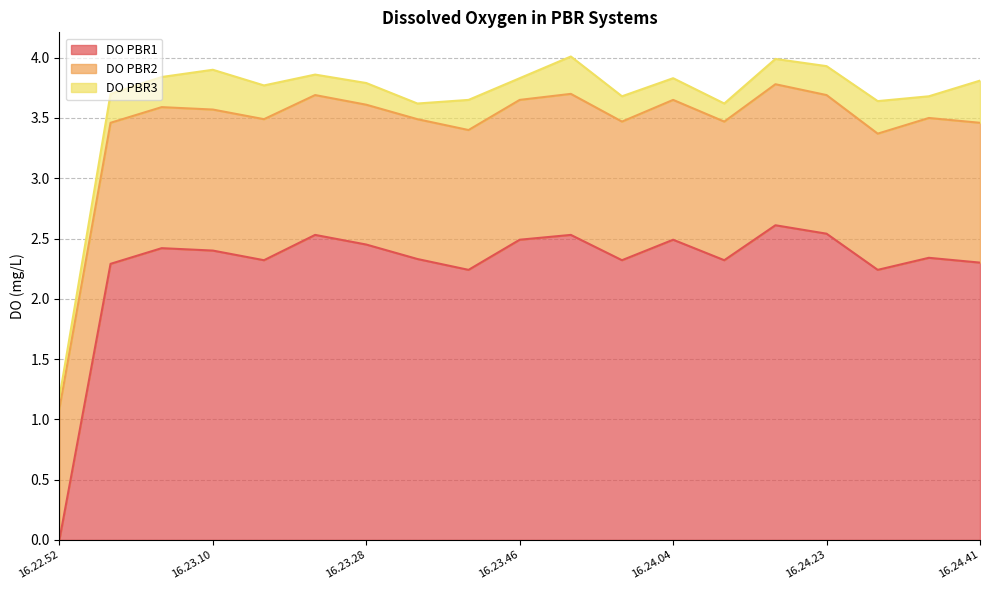

Where is DO PBR3 nearest to the value 0?

16.22.52